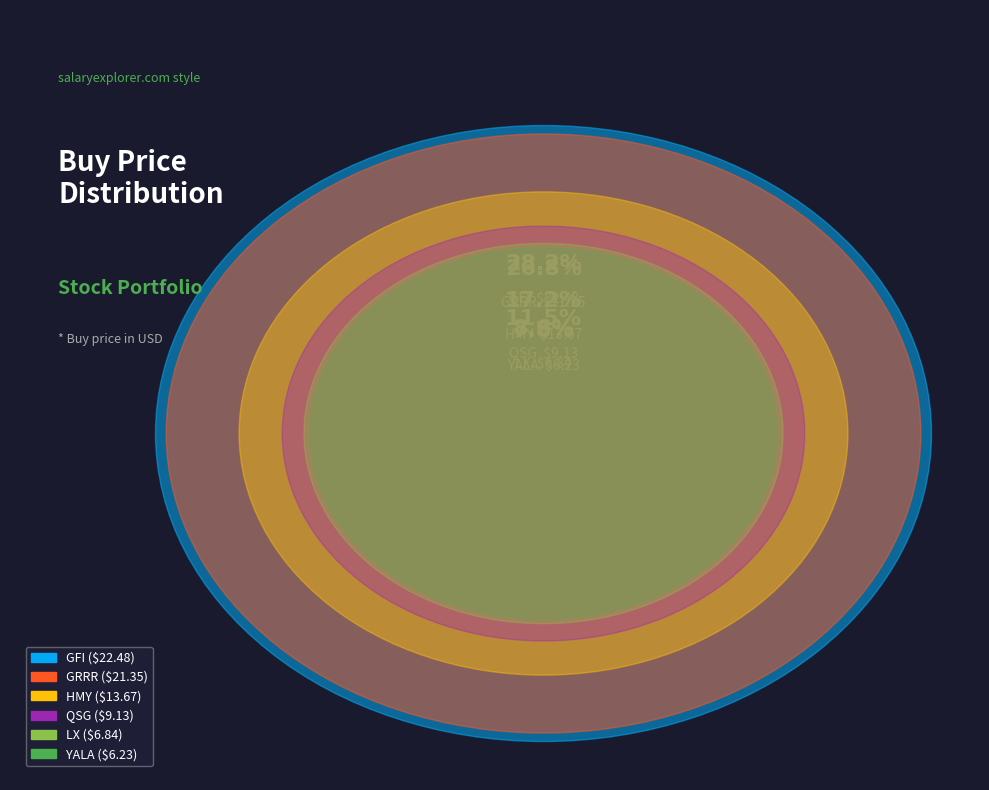

Does YALA account for over 50% of the chart?

No